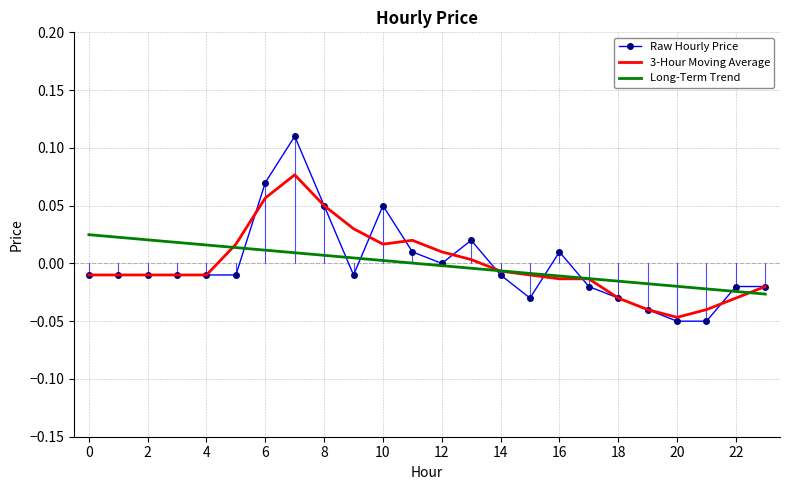

Which series has the largest range (max minus min)?

Raw Hourly Price